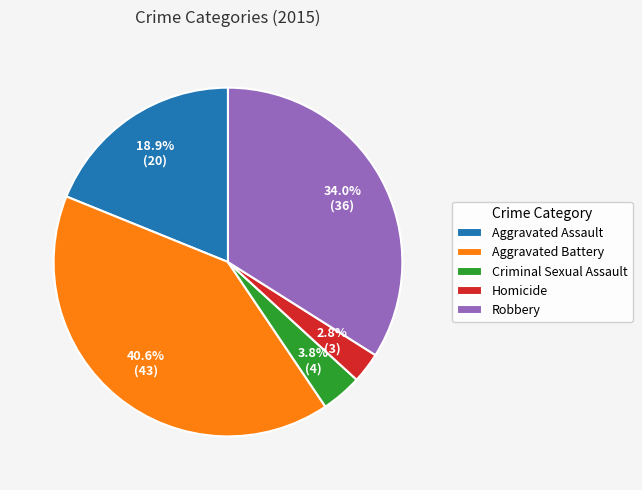

How many segments does this pie chart have?

5